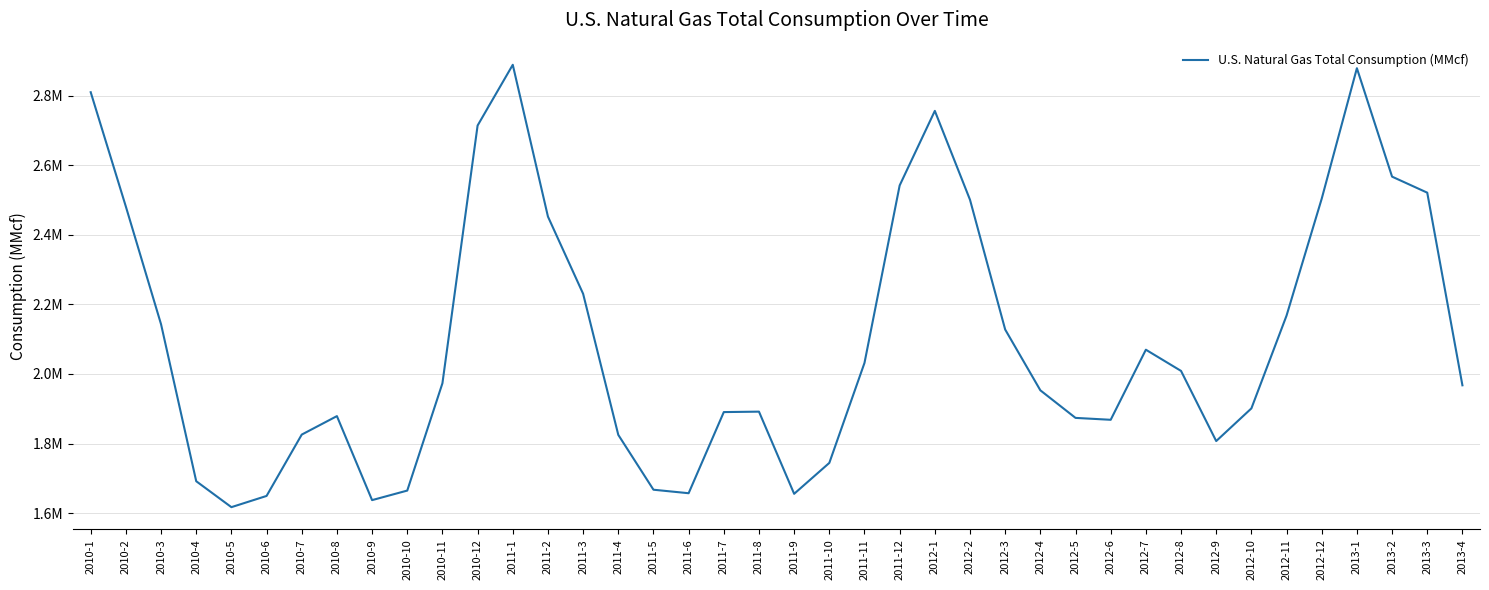

Which category has the lowest value across all series?

2010-5